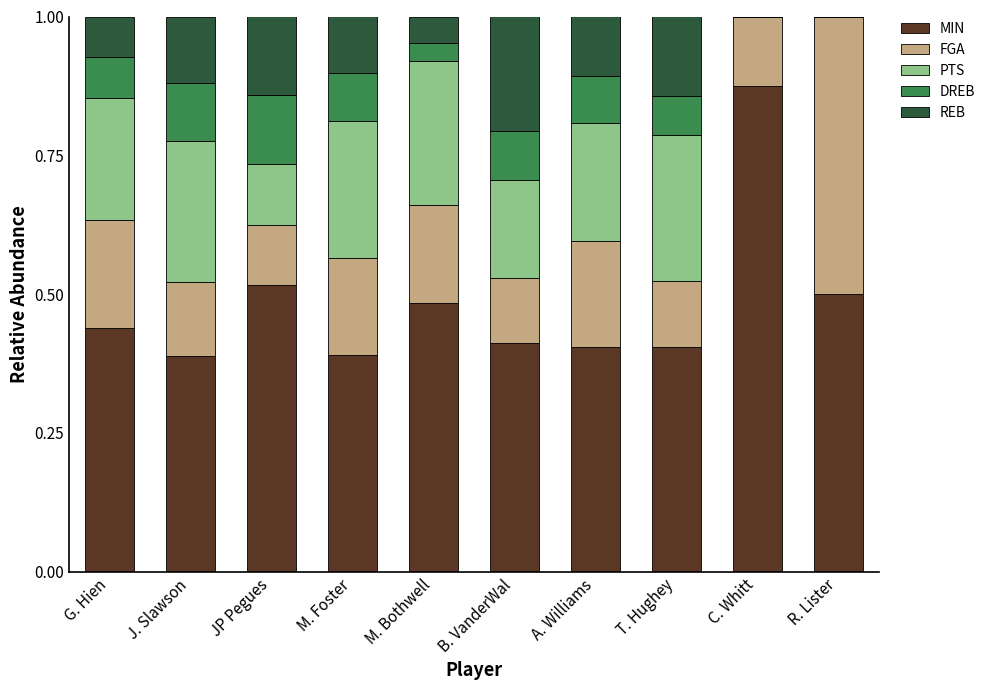

True or false: MIN has a value of 0.2 at JP Pegues.

False